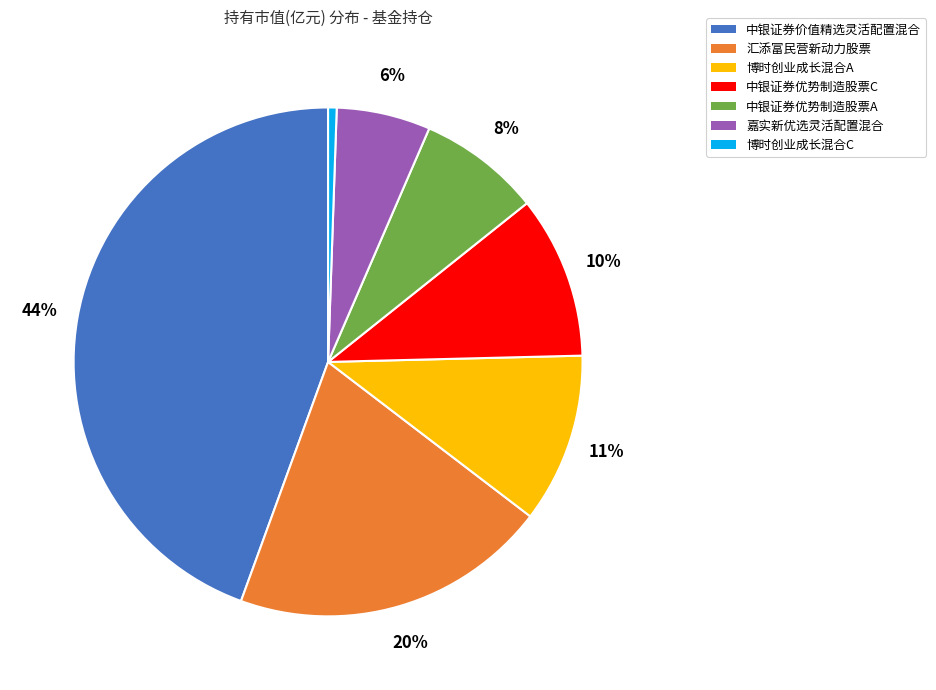

To the nearest percent, what is the average slice percentage?

14%